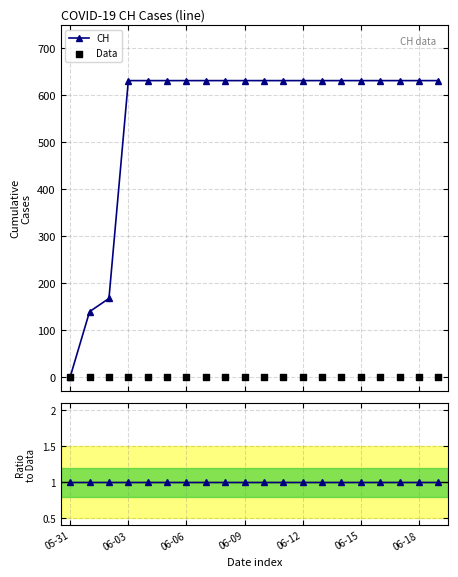

Which series has the widest spread of Y values?

CH